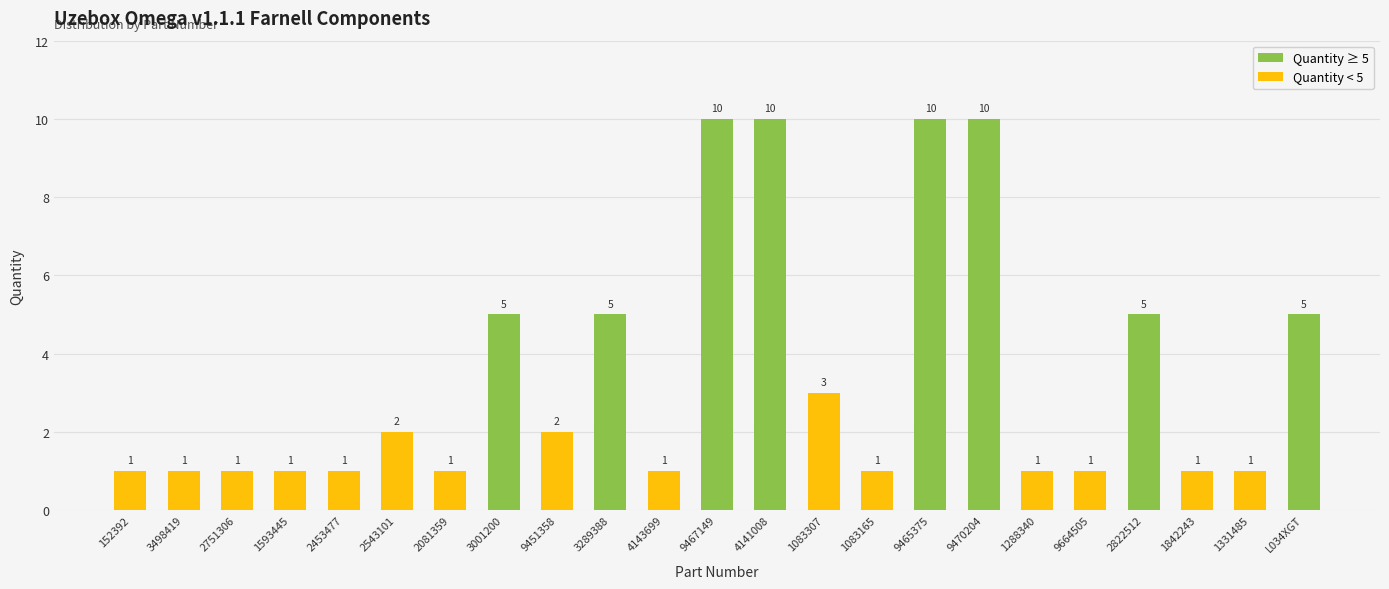

What is the difference between the values at 2081359 and 9465375?

9